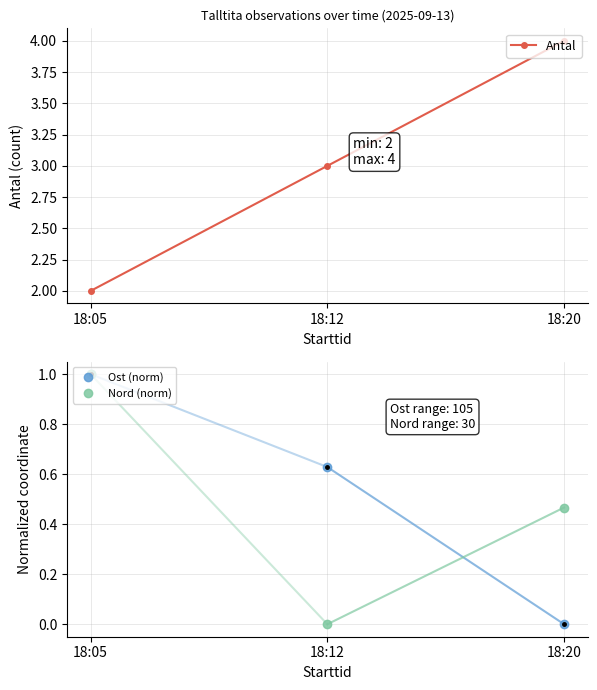

Between 18:05 and 18:20, which is larger?

18:20